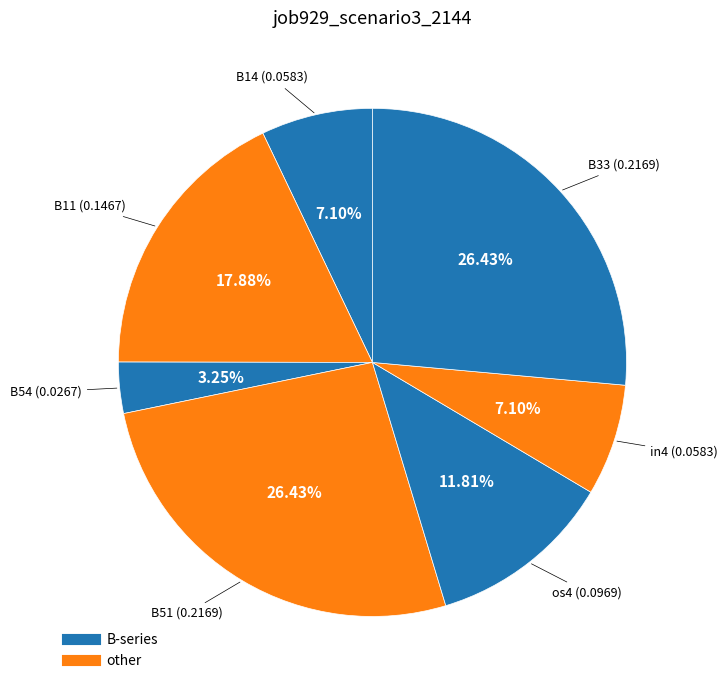

To the nearest percent, what is the difference between the largest and smallest slice percentages?

23%